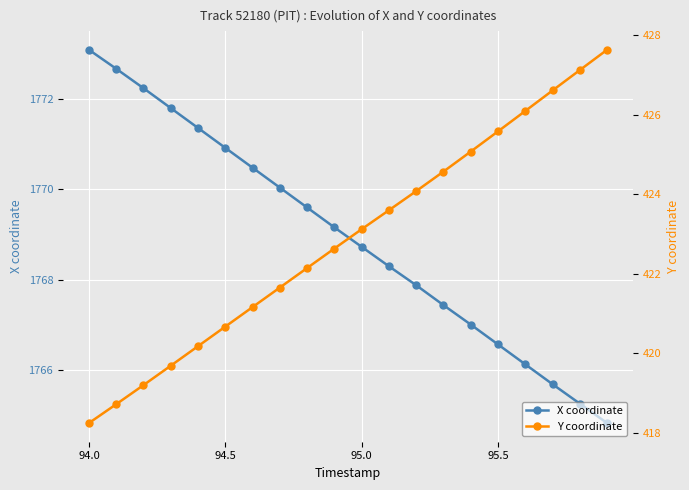

What is the average value of the Y coordinate series?

422.9